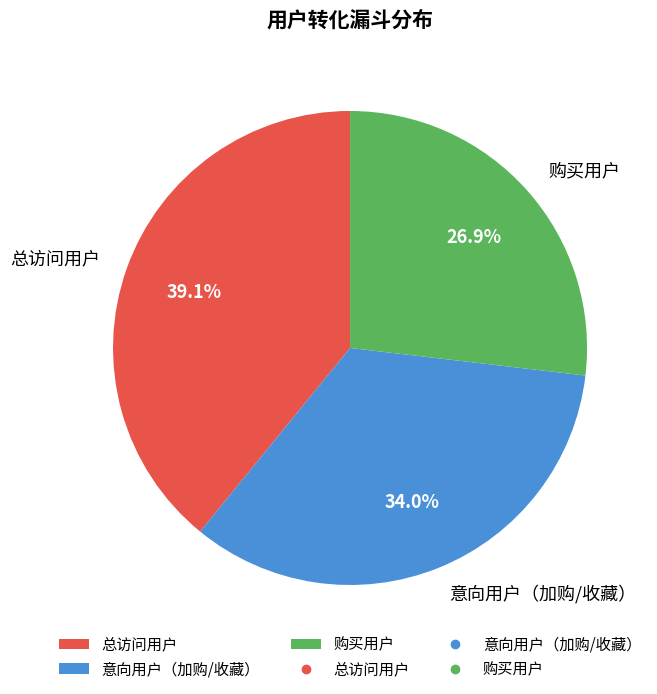

Is 意向用户（加购/收藏） the majority of the pie?

No